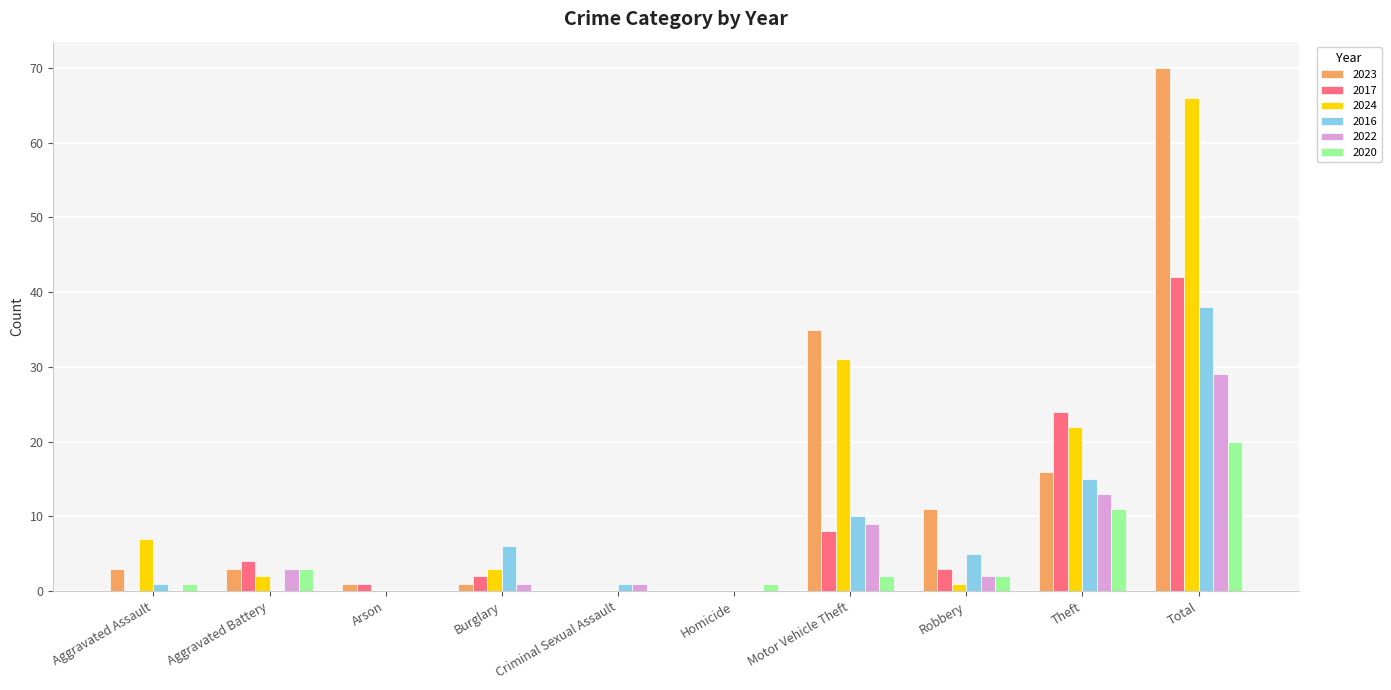

Is it true that 2024 equals 3 at Burglary?

True